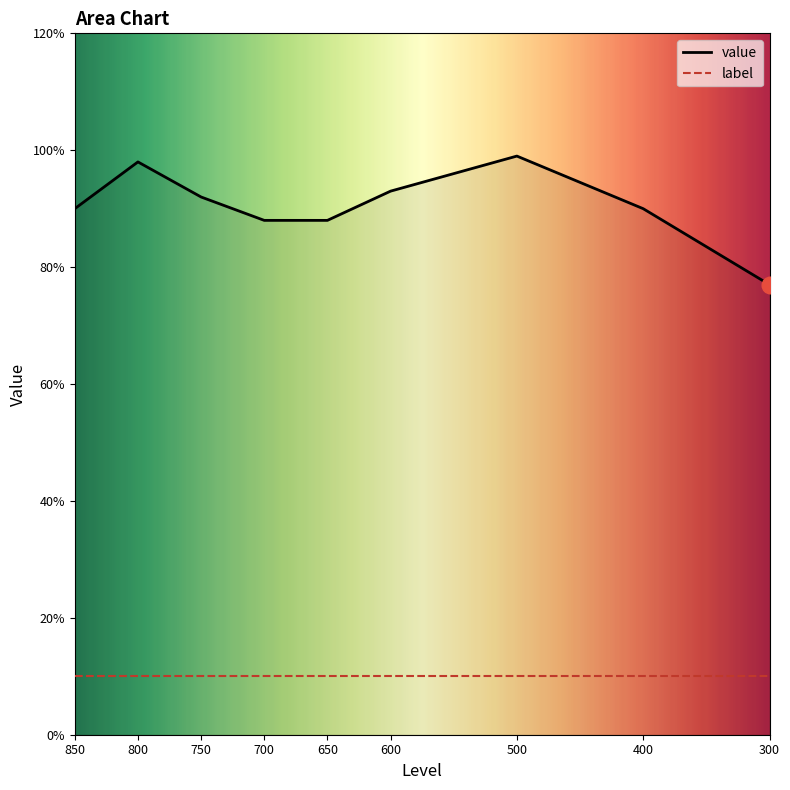

Where is the first local maximum?

800